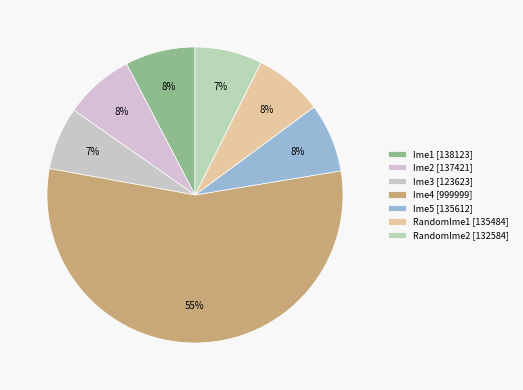

Combined, do Ime4 and Ime5 account for over 50%?

Yes